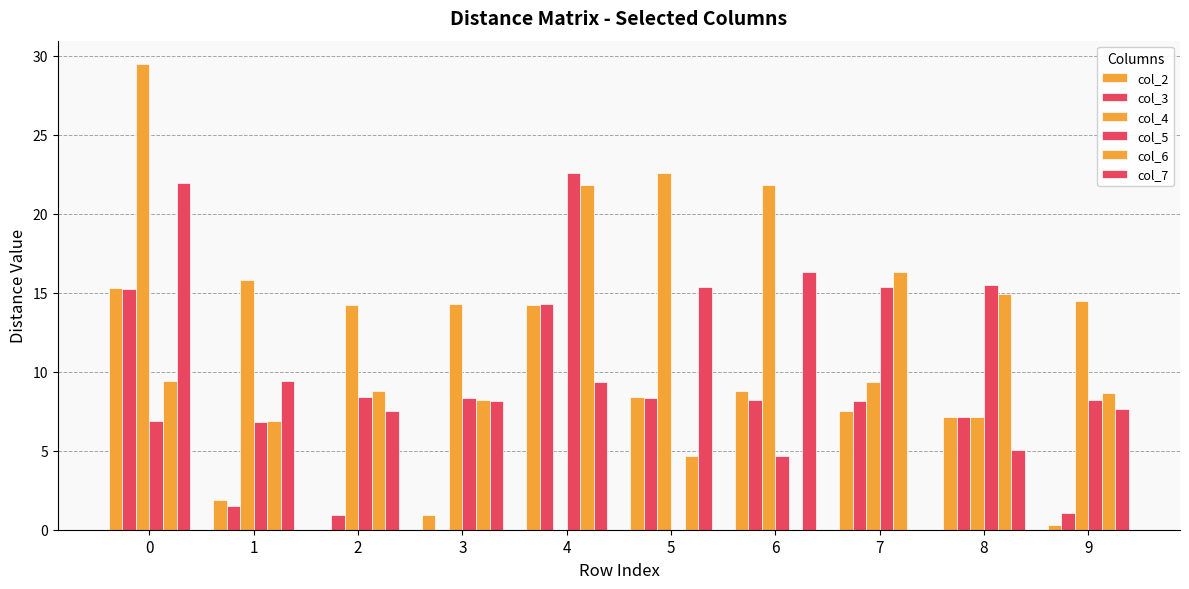

How many groups of bars are there?

10